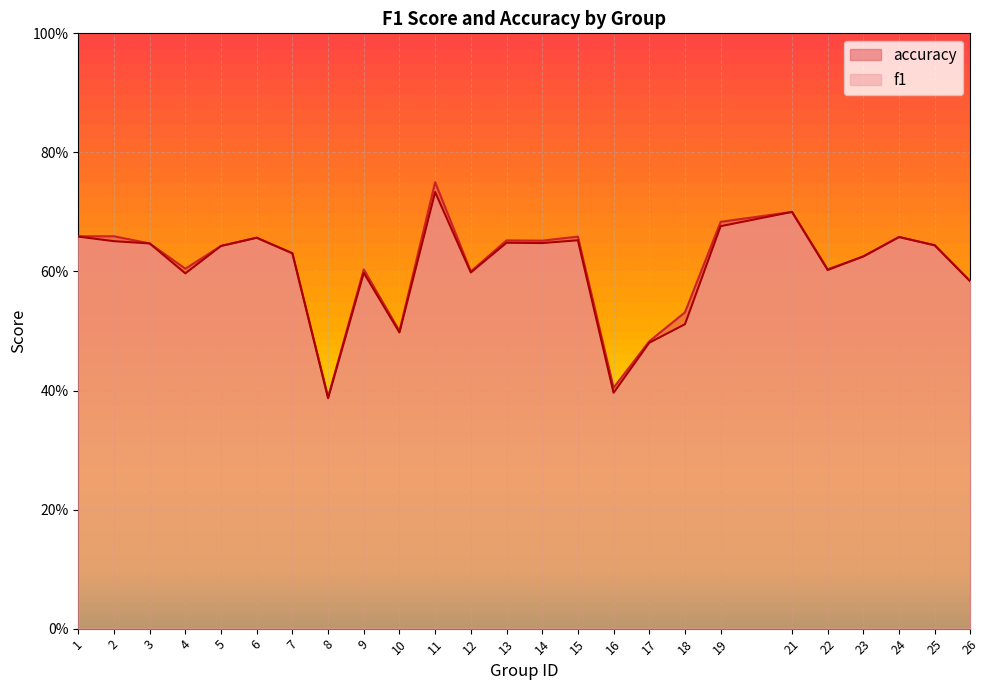

How many lines are shown in the chart?

2